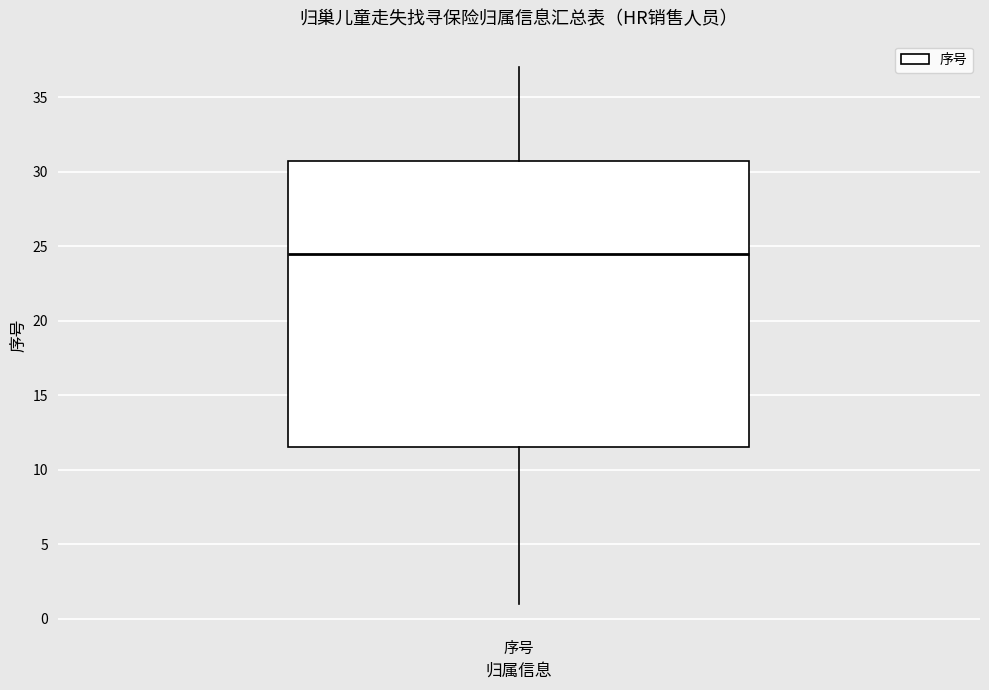

Where is the upper edge of the box for 序号 on the y-axis? The values are not printed on the chart, so give them approximately, as read against the axis.

31.0